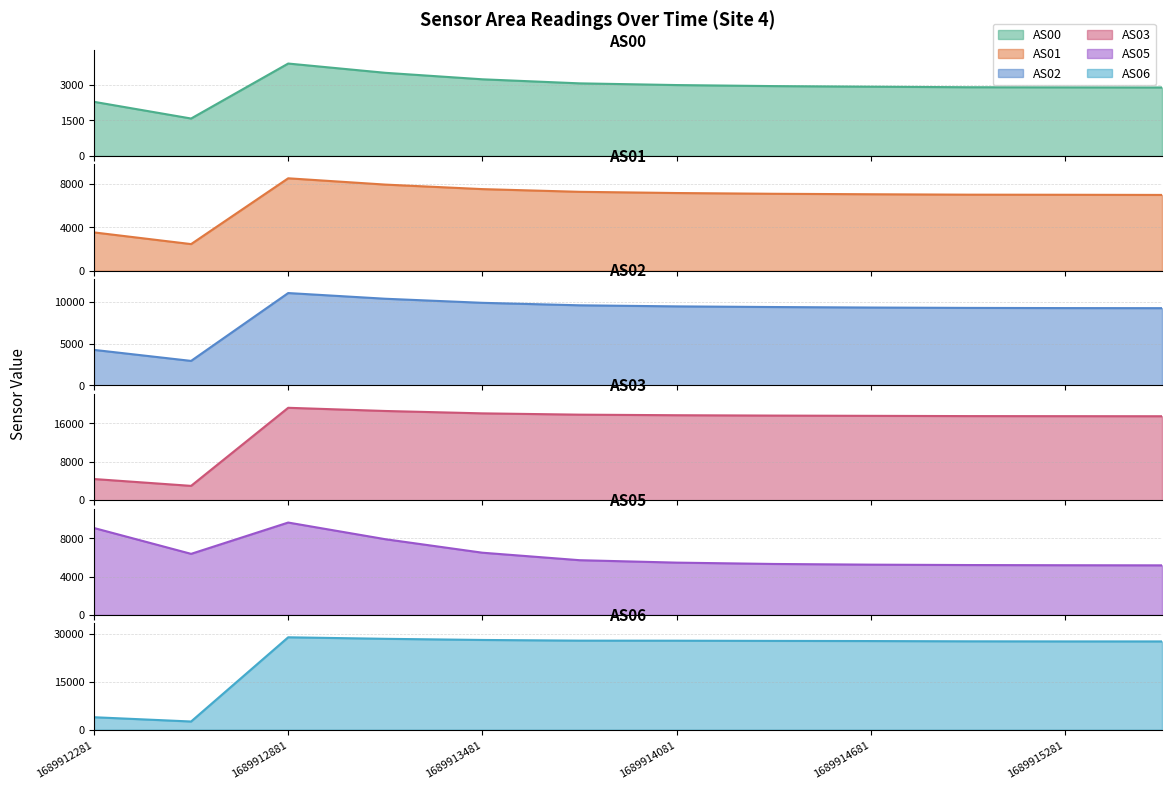

How many lines are shown in the chart?

6